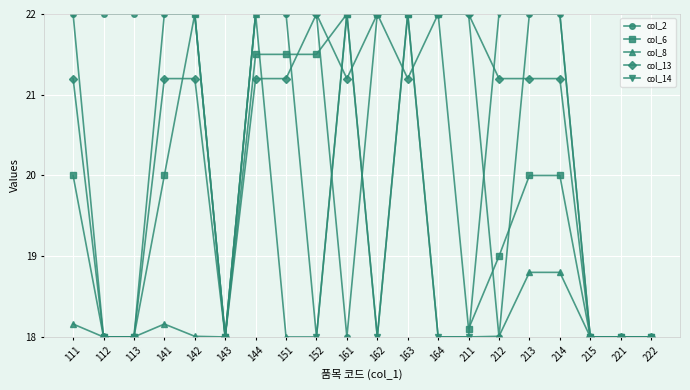

The value of col_8 at 164 is 12.6. True or false?

False